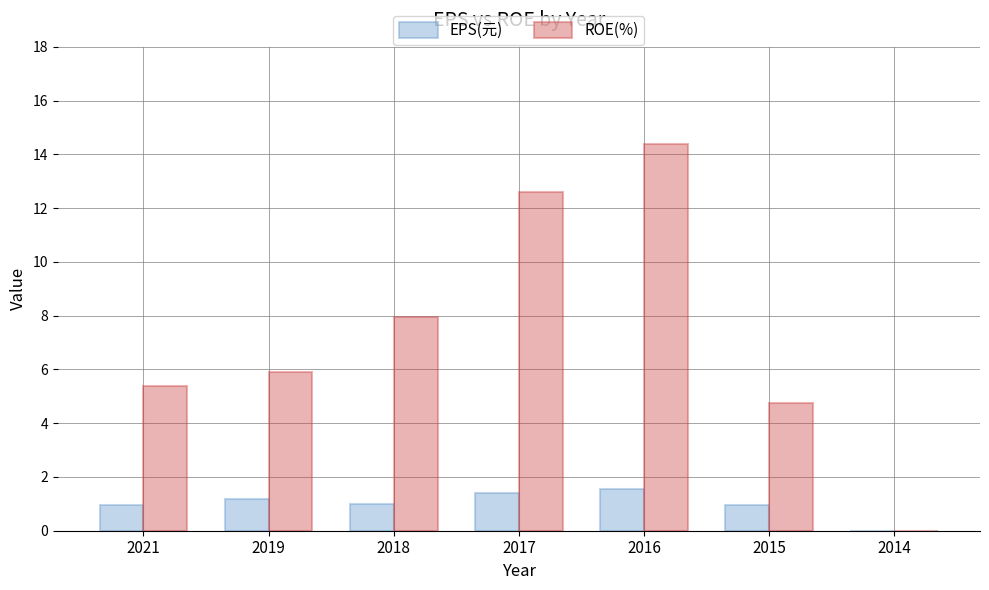

Does the chart contain stacked bars?

No